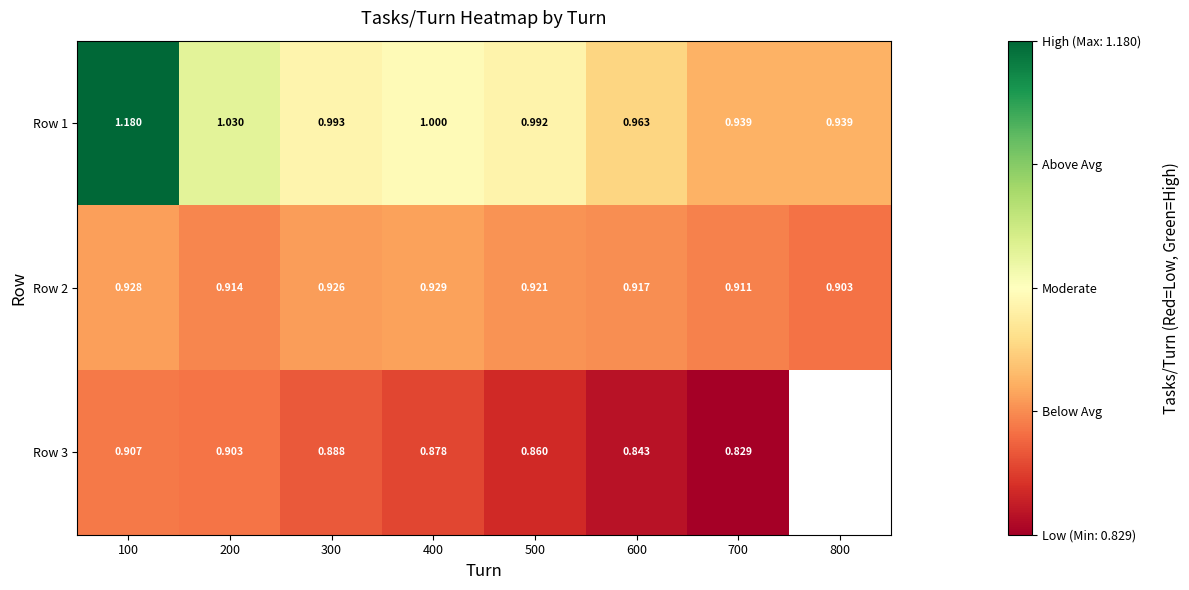

Is the value of Row 1 at 400 greater than the value of Row 3 at 500?

Yes